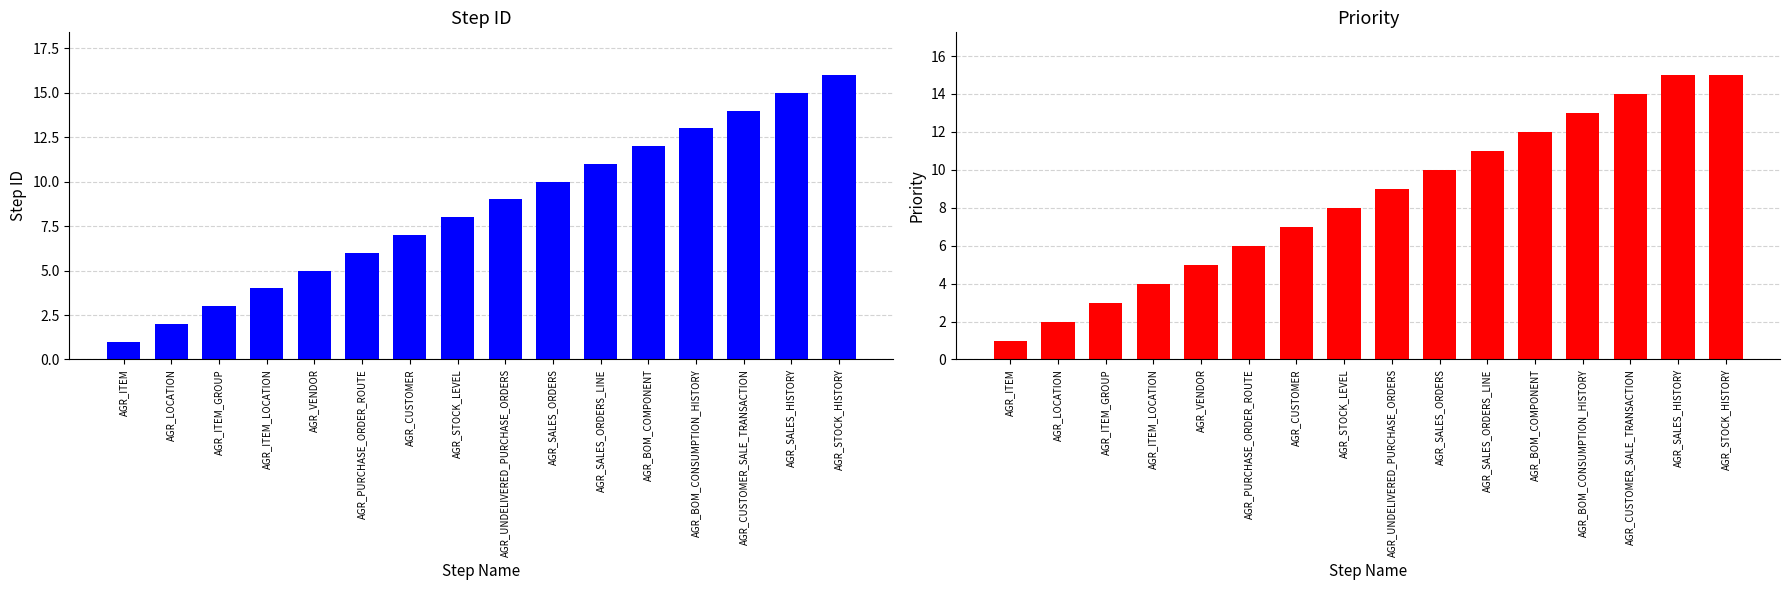

What is the maximum value for priority?

15